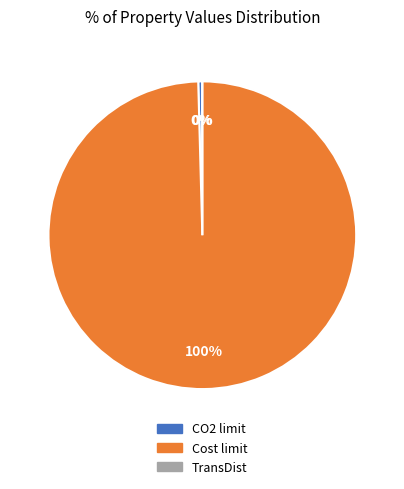

What is the largest slice in the pie chart?

Cost limit